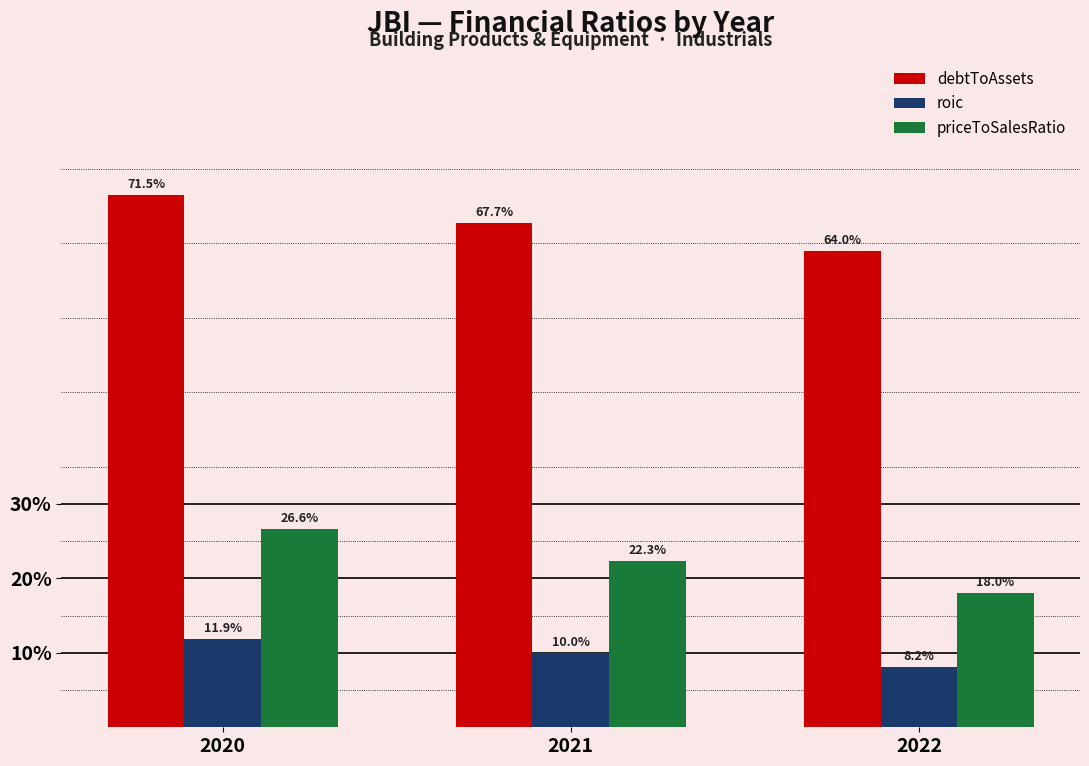

Does the chart contain any negative values?

No